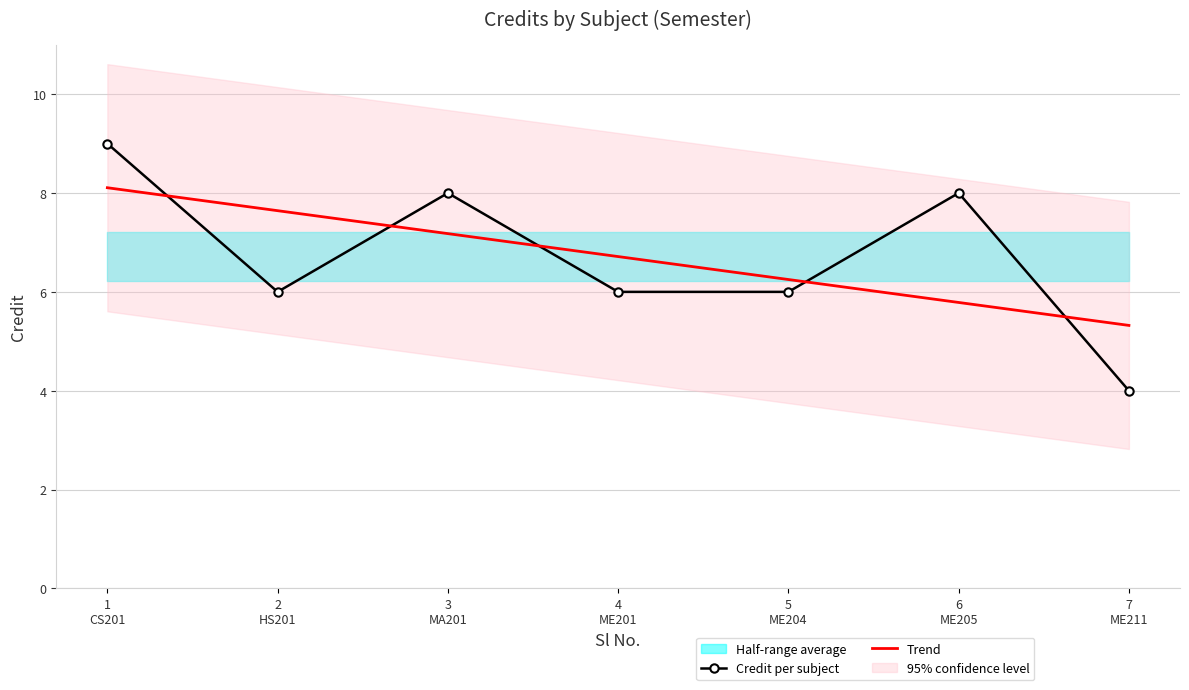

What is the approximate value of Trend at 5
ME204?

6.3